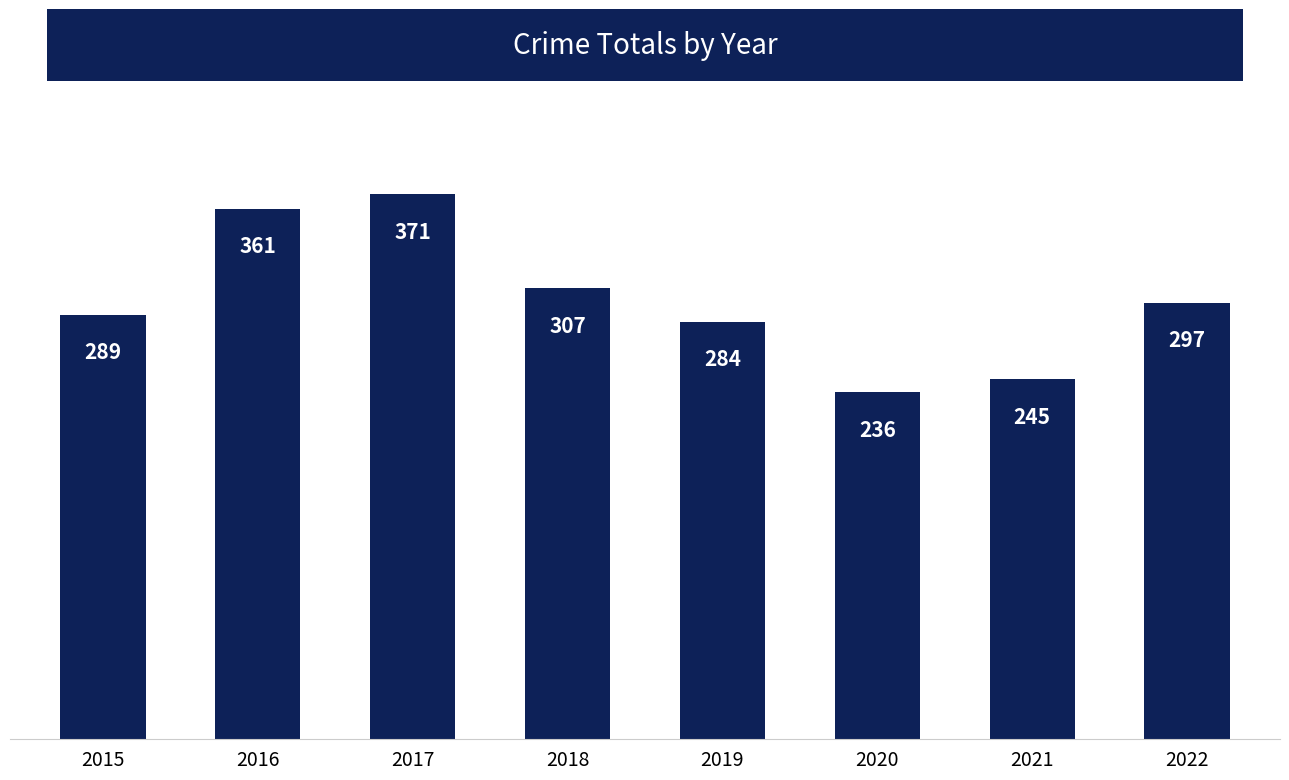

At which label is the value closest to 303?

2018